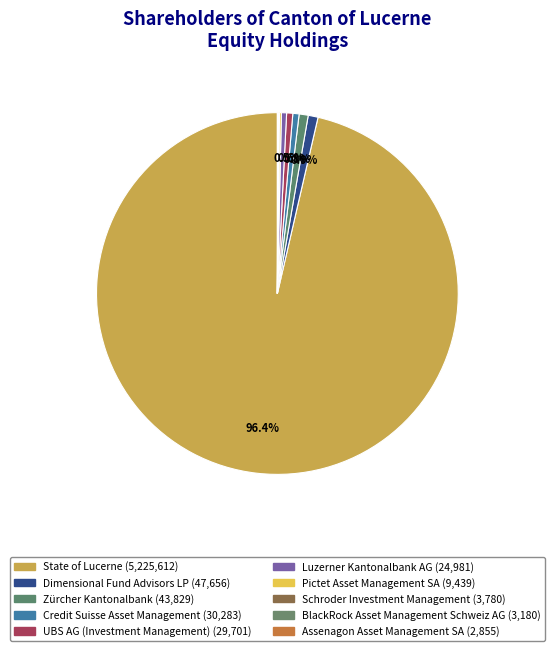

To the nearest percent, what is the average slice percentage?

10%